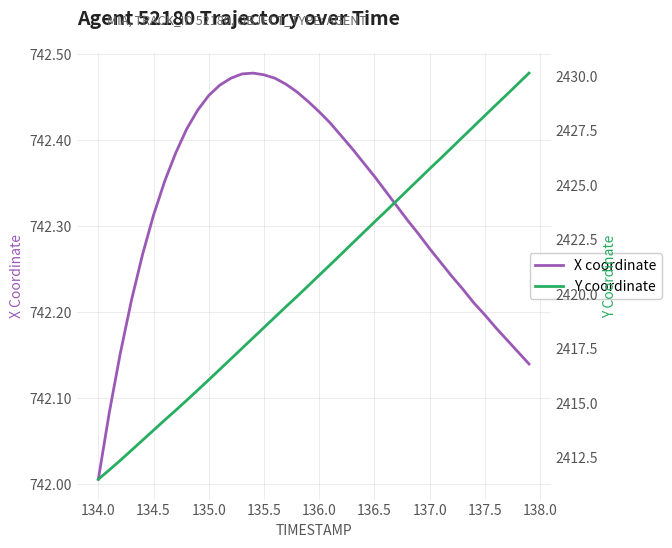

What is the smallest value displayed?

742.0